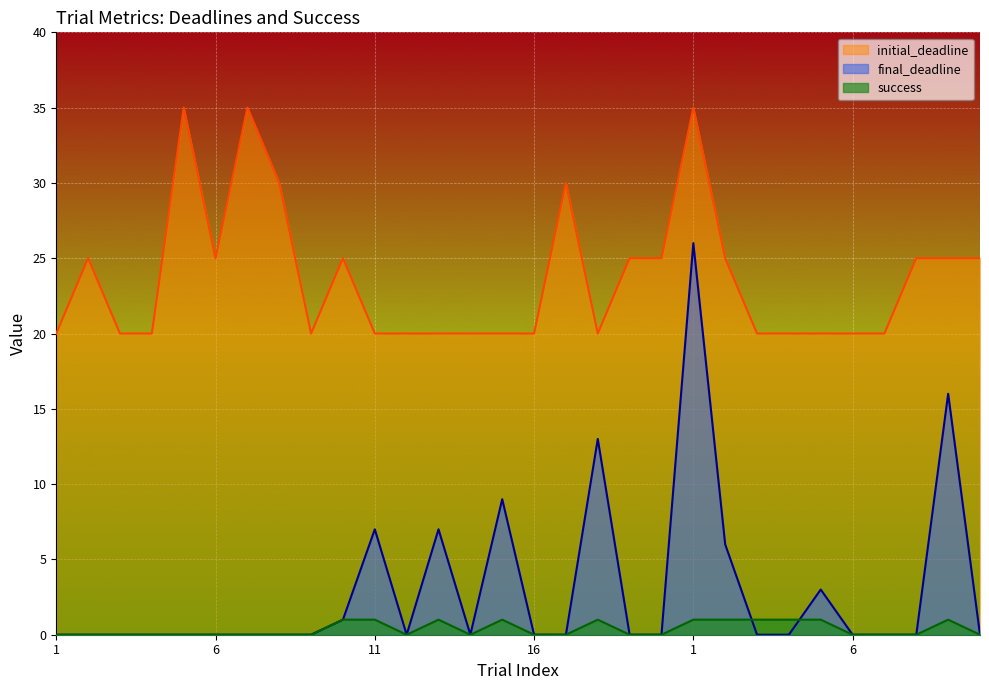

What is the difference between the highest and lowest values at 2?

25